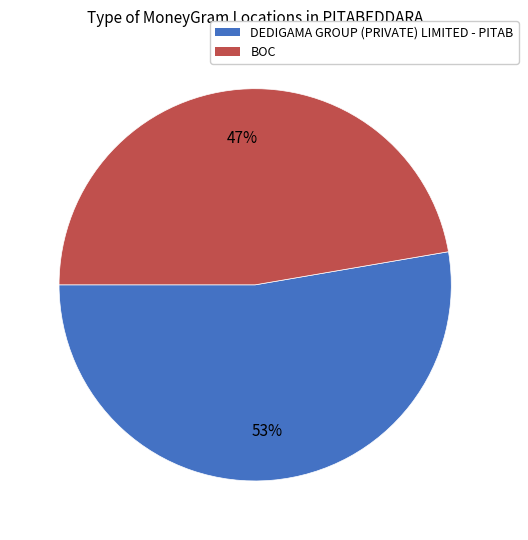

To the nearest percent, what is the combined percentage of DEDIGAMA GROUP (PRIVATE) LIMITED - PITAB and BOC?

100%